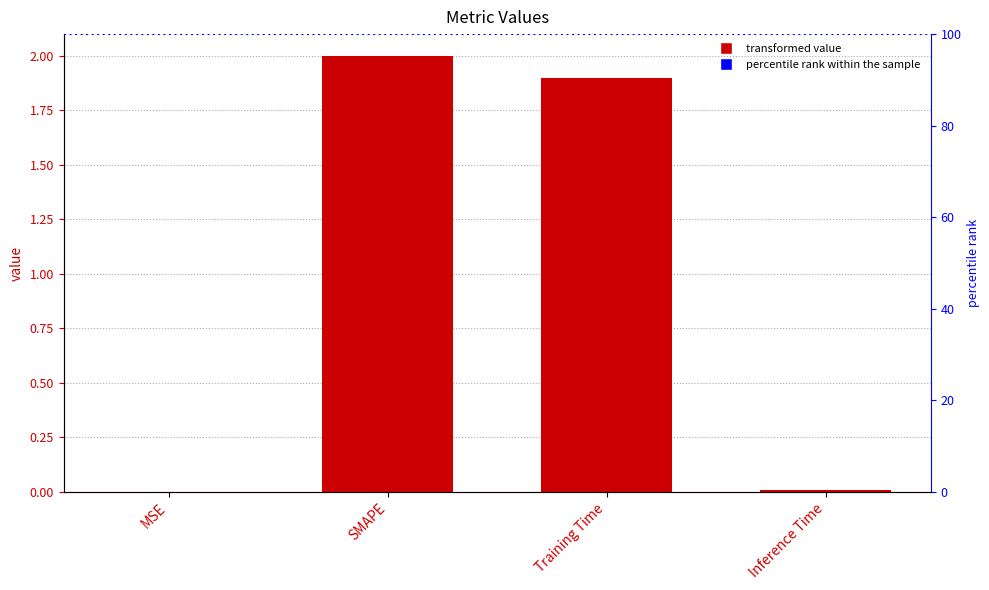

What is the difference between the maximum and minimum values?

2.0